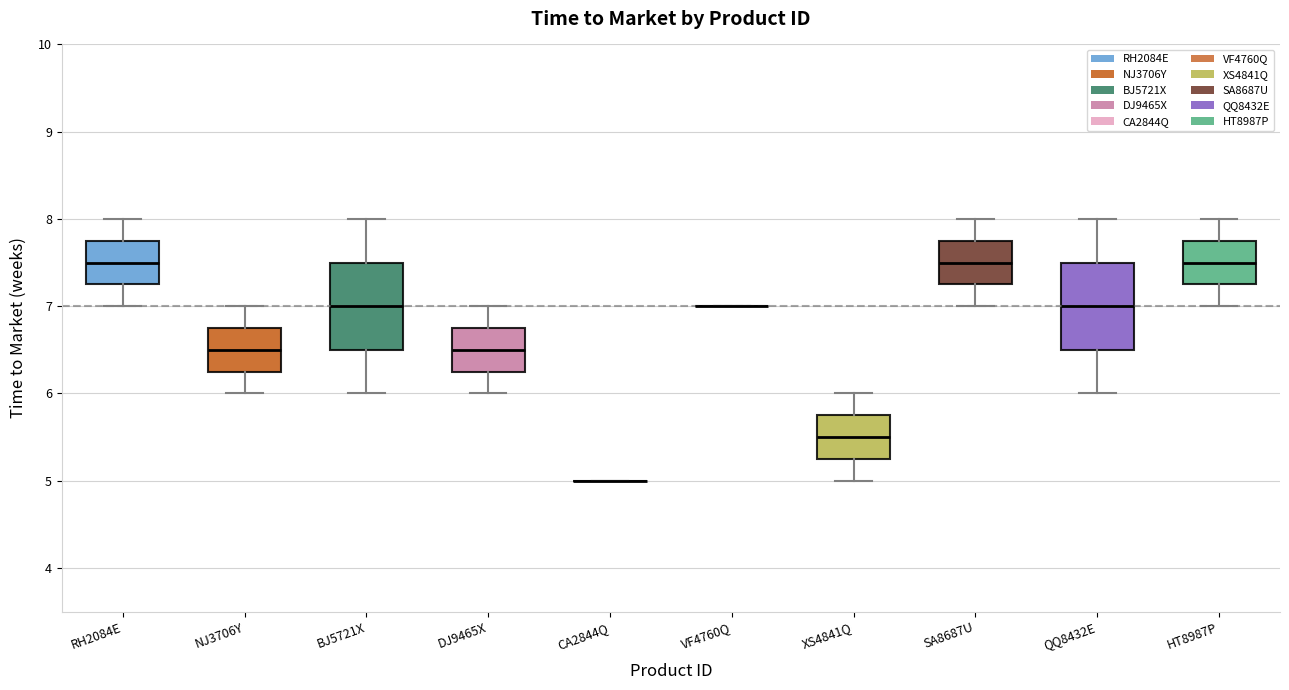

Reading left to right, transcribe this box plot: for each box, give where its median line is, the range the box spans, and where its two whiskers end, as read against the y-axis. The values are not printed on the chart, so give them approximately, as read against the axis.

RH2084E: median 7.5, box 7.3 to 7.8, whiskers 7.0 to 8.0
NJ3706Y: median 6.5, box 6.3 to 6.8, whiskers 6.0 to 7.0
BJ5721X: median 7.0, box 6.5 to 7.5, whiskers 6.0 to 8.0
DJ9465X: median 6.5, box 6.3 to 6.8, whiskers 6.0 to 7.0
CA2844Q: box collapsed to a line at 5.0, whiskers 5.0 to 5.0
VF4760Q: box collapsed to a line at 7.0, whiskers 7.0 to 7.0
XS4841Q: median 5.5, box 5.3 to 5.8, whiskers 5.0 to 6.0
SA8687U: median 7.5, box 7.3 to 7.8, whiskers 7.0 to 8.0
QQ8432E: median 7.0, box 6.5 to 7.5, whiskers 6.0 to 8.0
HT8987P: median 7.5, box 7.3 to 7.8, whiskers 7.0 to 8.0